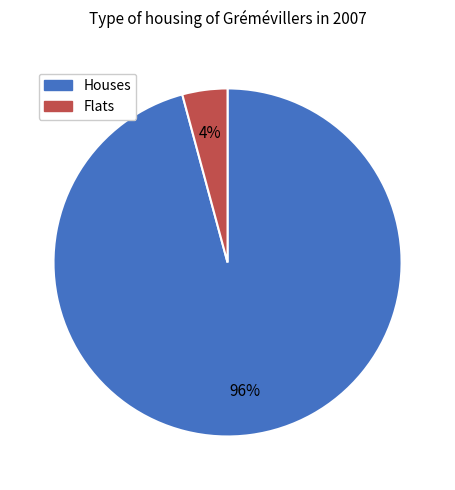

What is the majority slice?

Houses